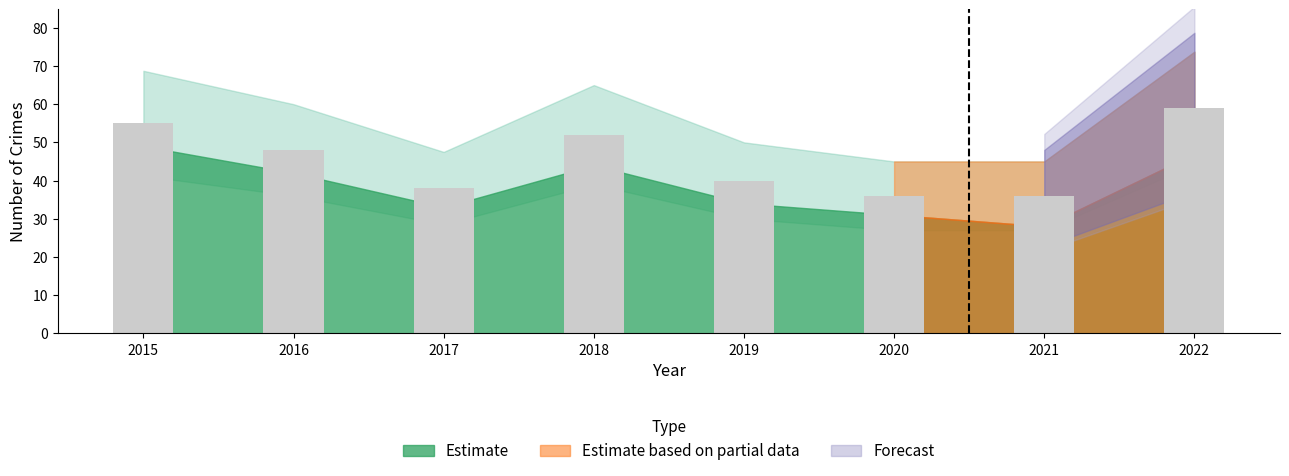

What is the difference between the maximum and minimum values?

23